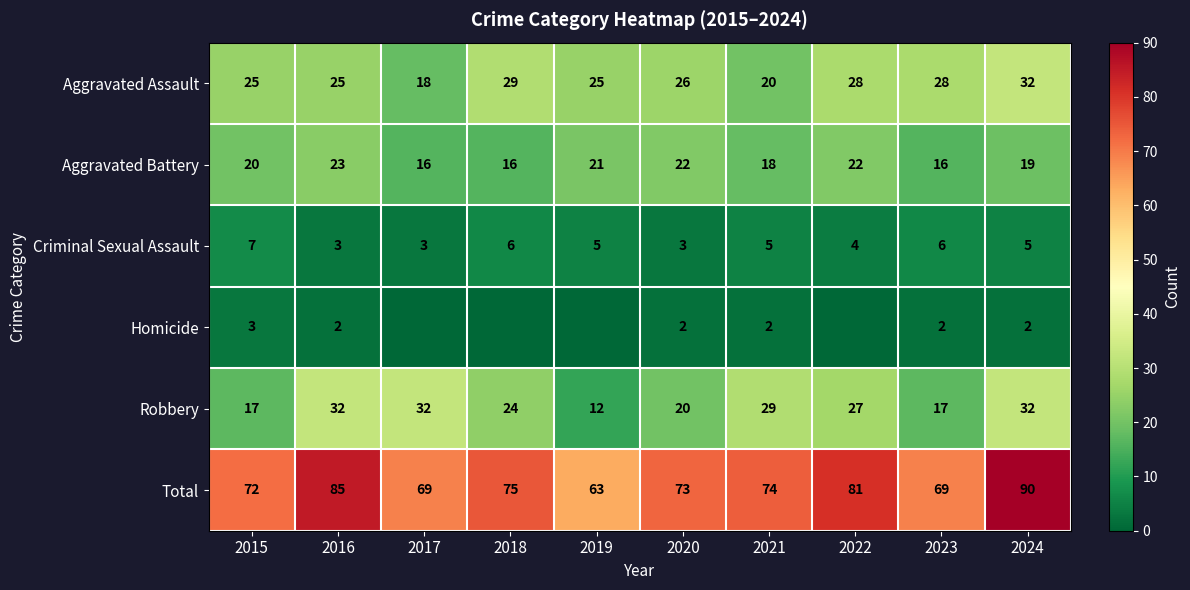

Is the value of Aggravated Assault at 2024 greater than the value of Aggravated Battery at 2019?

Yes